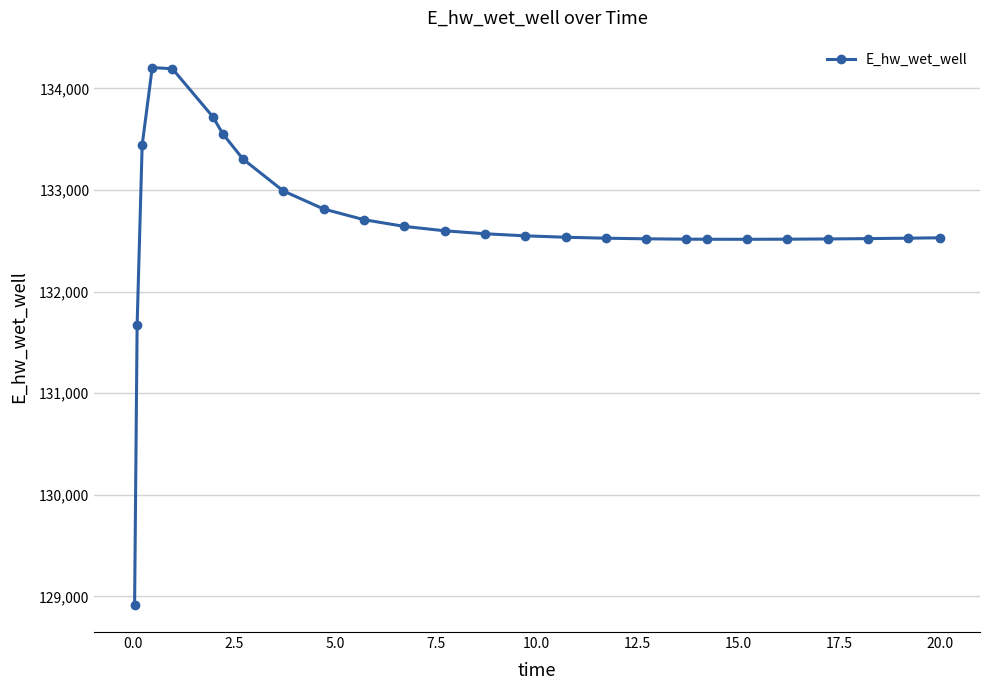

What is the average value?

132677.3